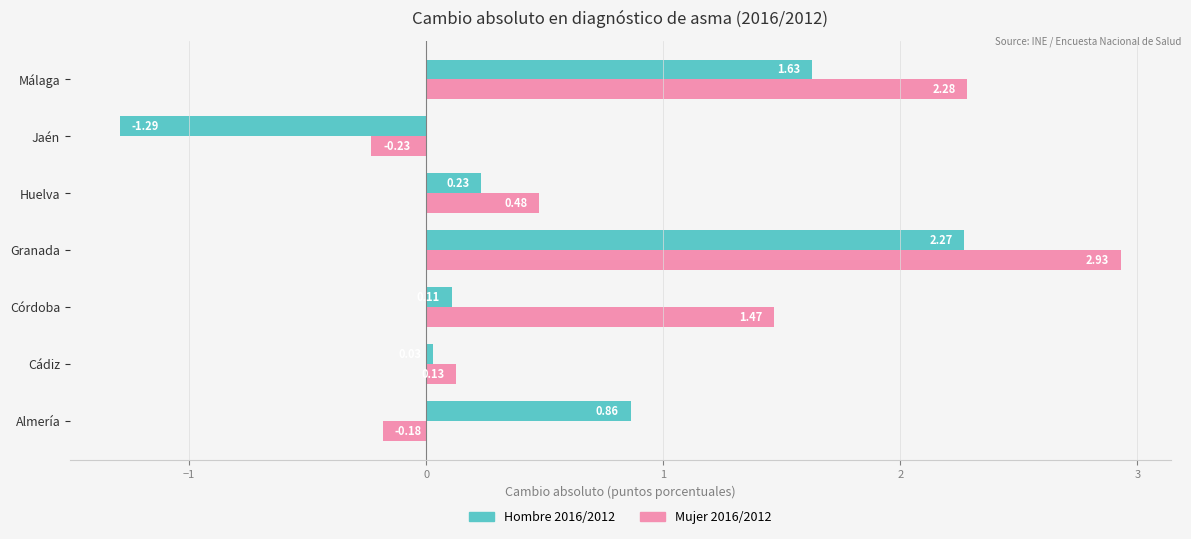

Rank the series by their maximum value, from lowest to highest.

Hombre 2016/2012, Mujer 2016/2012